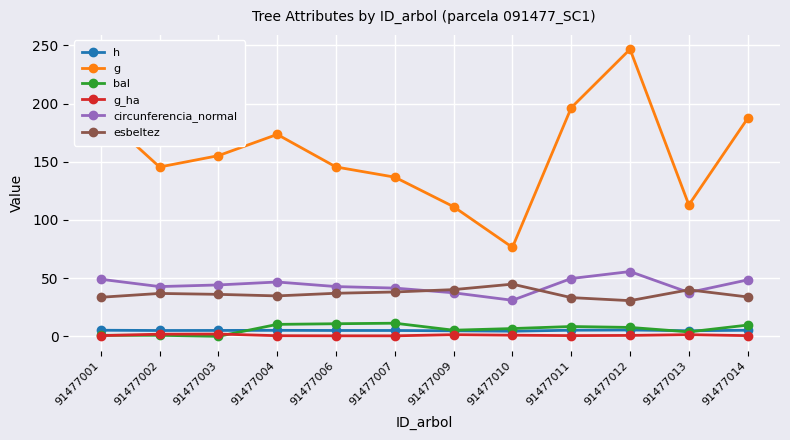

What is the sum of all g values?

1879.5